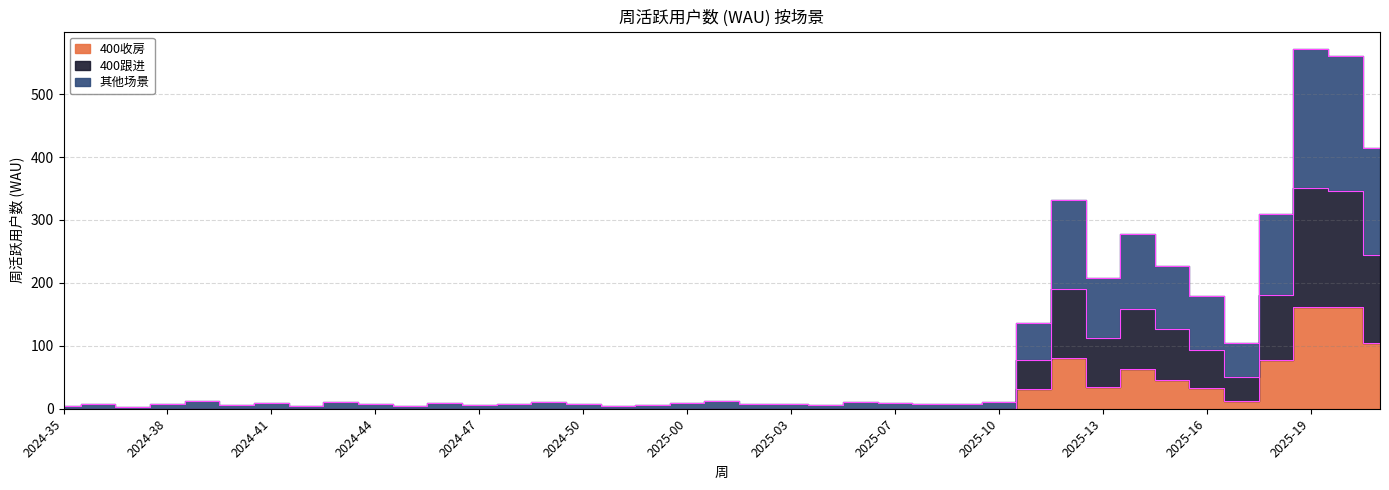

In 400收房, how many points are higher than both neighbors (excluding endpoints)?

2